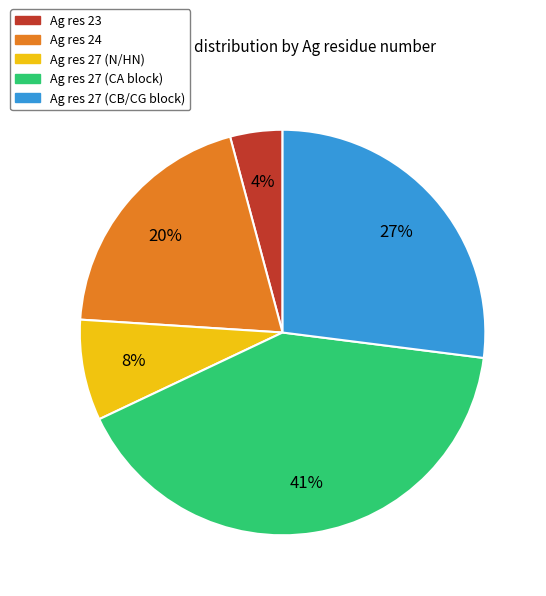

To the nearest percent, what is the difference between the largest and smallest slice percentages?

37%